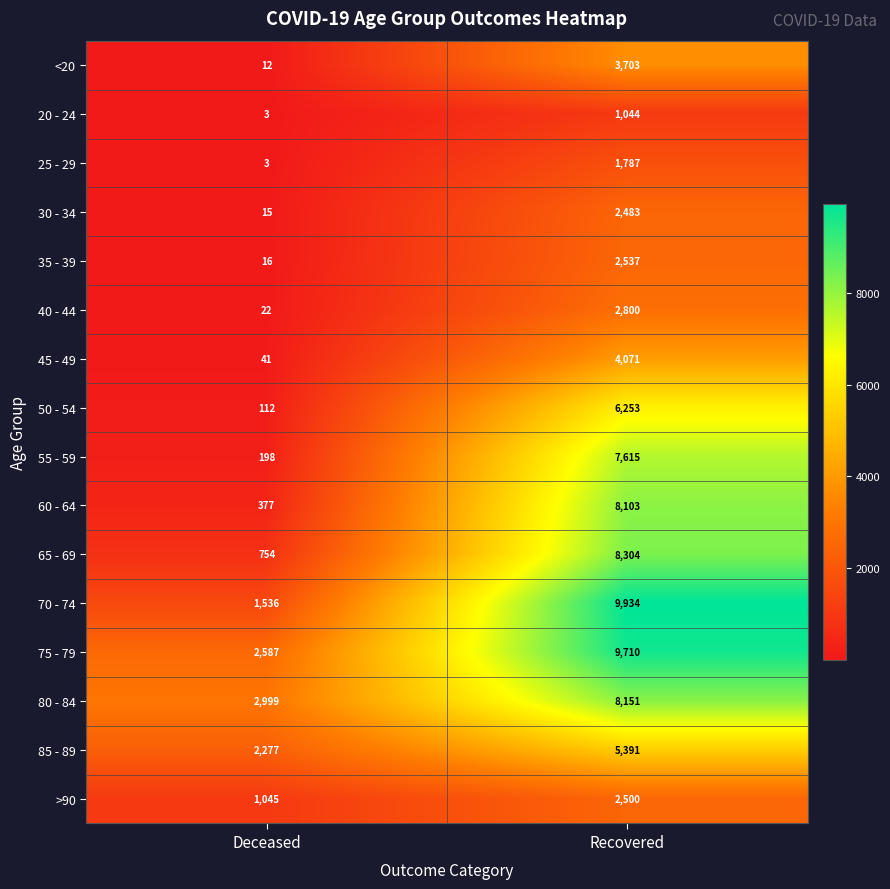

At which category is the sum across all series the highest?

Recovered